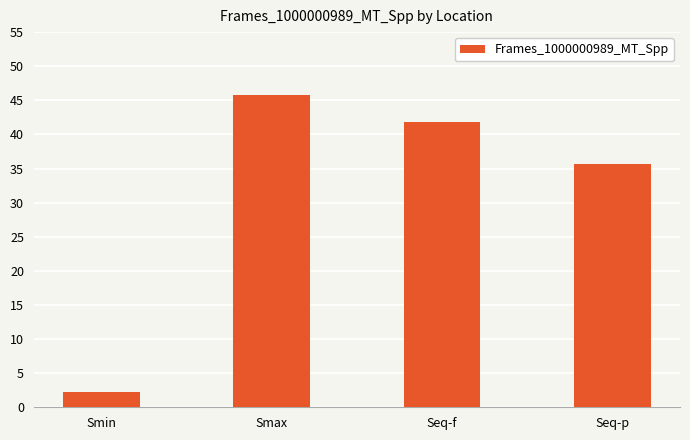

Which category has the highest value across all series?

Smax